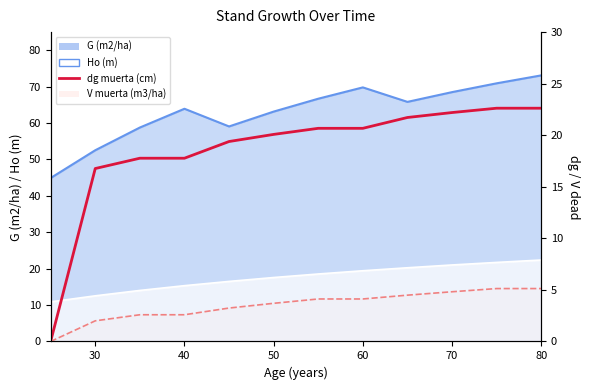

Read the value at 80.

22.6